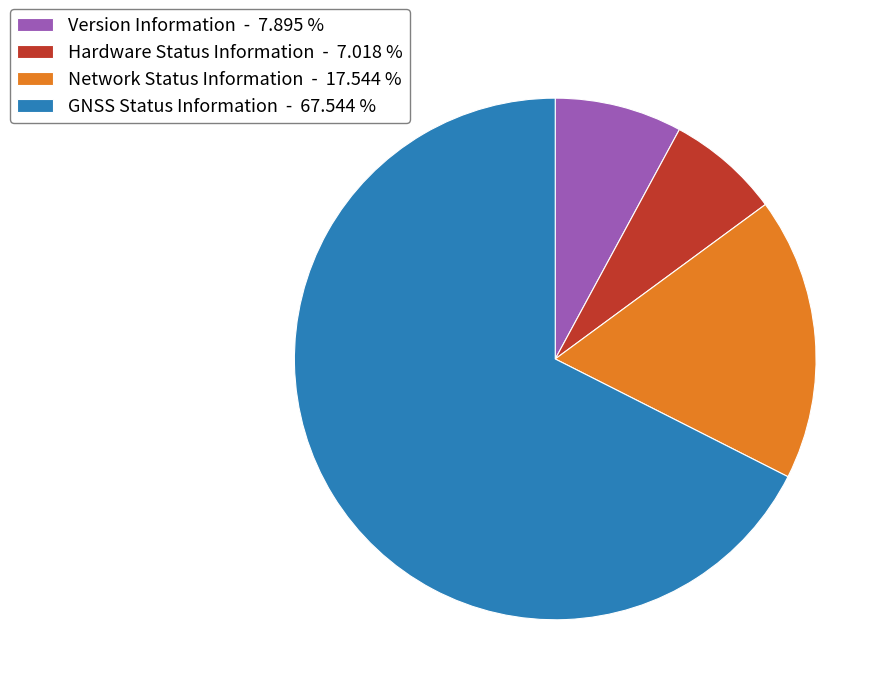

What is the ratio of the value at GNSS Status Information - 67.544 % to the value at Hardware Status Information - 7.018 %?

9.6